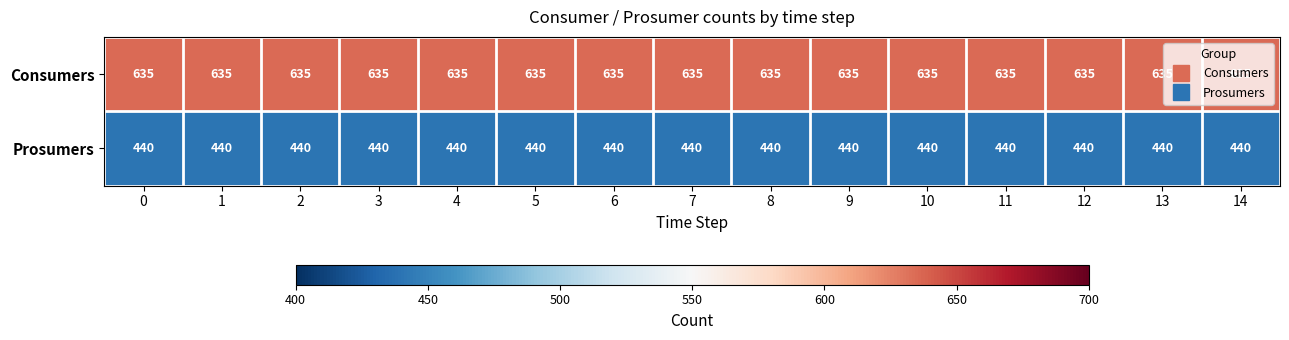

What is the smallest value displayed?

440